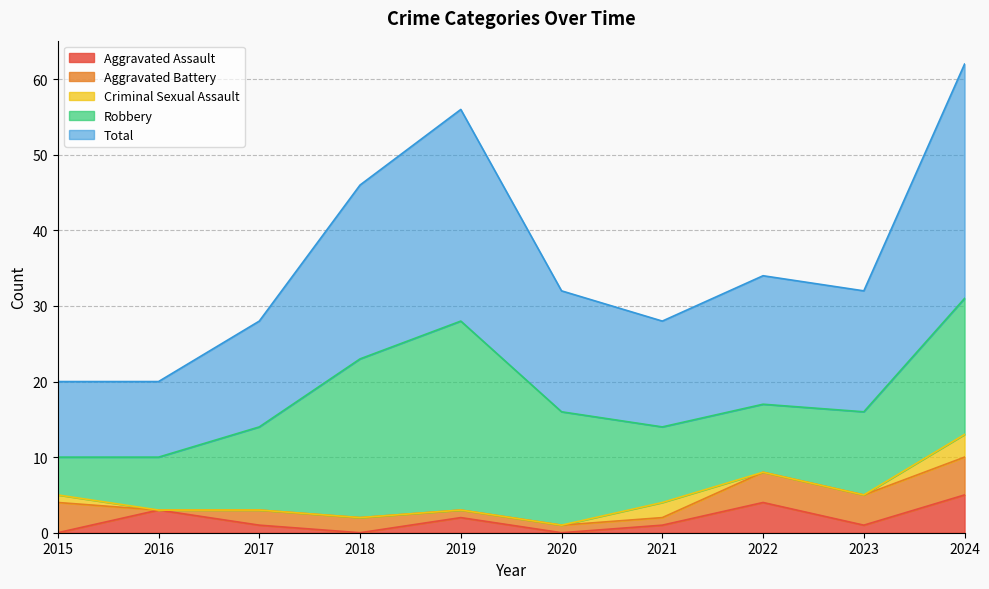

Reading left to right, extract all data points from this chart.

Aggravated Assault: 0	3	1	0	2	0	1	4	1	5
Aggravated Battery: 4	0	2	2	1	1	1	4	4	5
Criminal Sexual Assault: 1	0	0	0	0	0	2	0	0	3
Robbery: 5	7	11	21	25	15	10	9	11	18
Total: 10	10	14	23	28	16	14	17	16	31